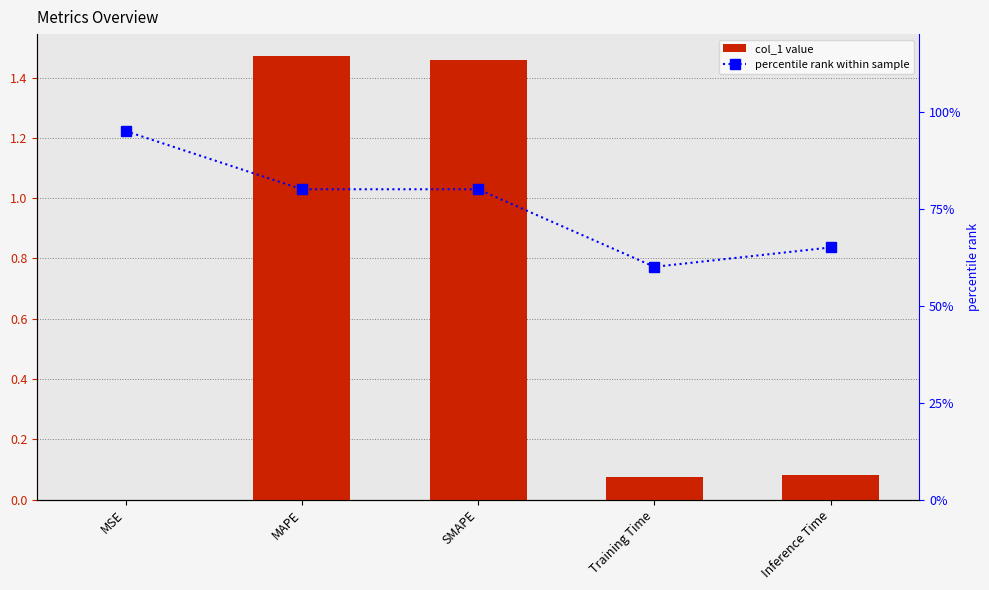

What is the sum of the percentile rank values at Training Time and Inference Time?

125.0